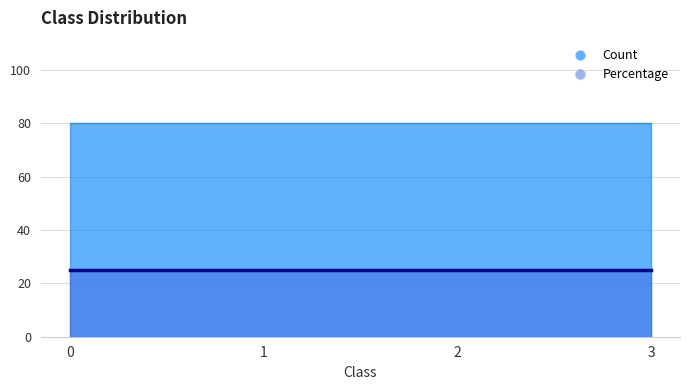

The value of Percentage at 0 is 25. True or false?

True